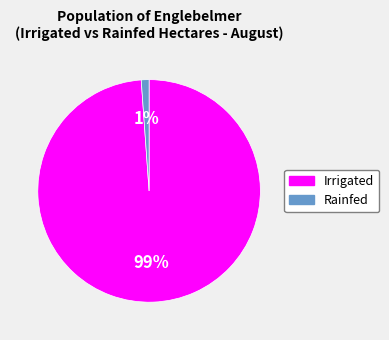

What is the smallest slice in the pie chart?

Rainfed